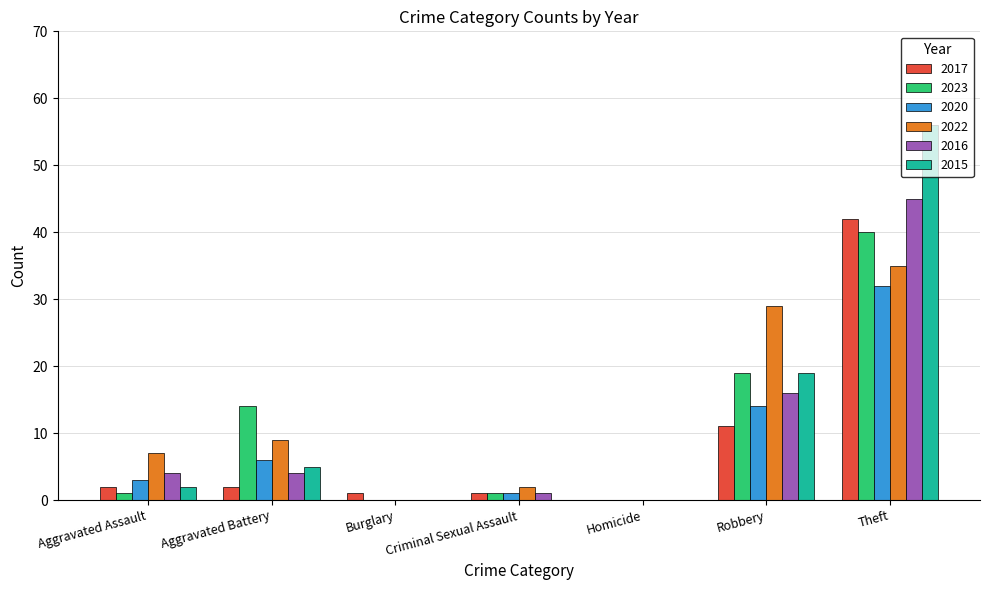

Reading left to right, transcribe all the data shown in this chart.

2017: Aggravated Assault=2	Aggravated Battery=2	Burglary=1	Criminal Sexual Assault=1	Homicide=0	Robbery=11	Theft=42
2023: Aggravated Assault=1	Aggravated Battery=14	Burglary=0	Criminal Sexual Assault=1	Homicide=0	Robbery=19	Theft=40
2020: Aggravated Assault=3	Aggravated Battery=6	Burglary=0	Criminal Sexual Assault=1	Homicide=0	Robbery=14	Theft=32
2022: Aggravated Assault=7	Aggravated Battery=9	Burglary=0	Criminal Sexual Assault=2	Homicide=0	Robbery=29	Theft=35
2016: Aggravated Assault=4	Aggravated Battery=4	Burglary=0	Criminal Sexual Assault=1	Homicide=0	Robbery=16	Theft=45
2015: Aggravated Assault=2	Aggravated Battery=5	Burglary=0	Criminal Sexual Assault=0	Homicide=0	Robbery=19	Theft=56